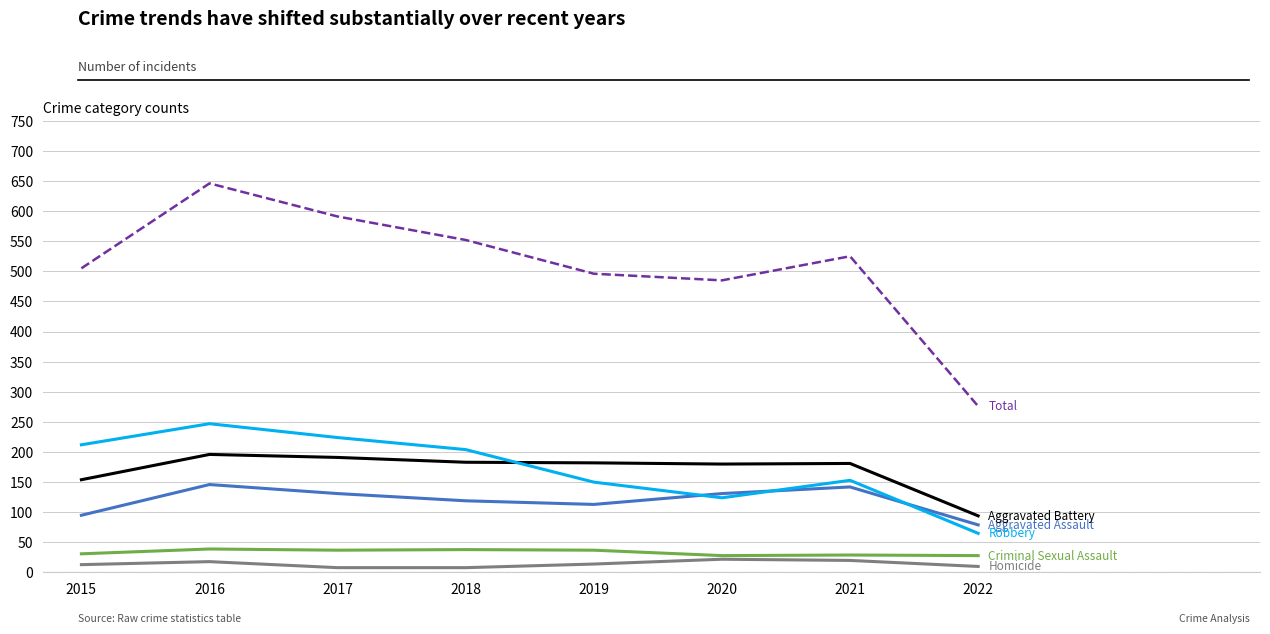

How many categories are shown in the chart?

8